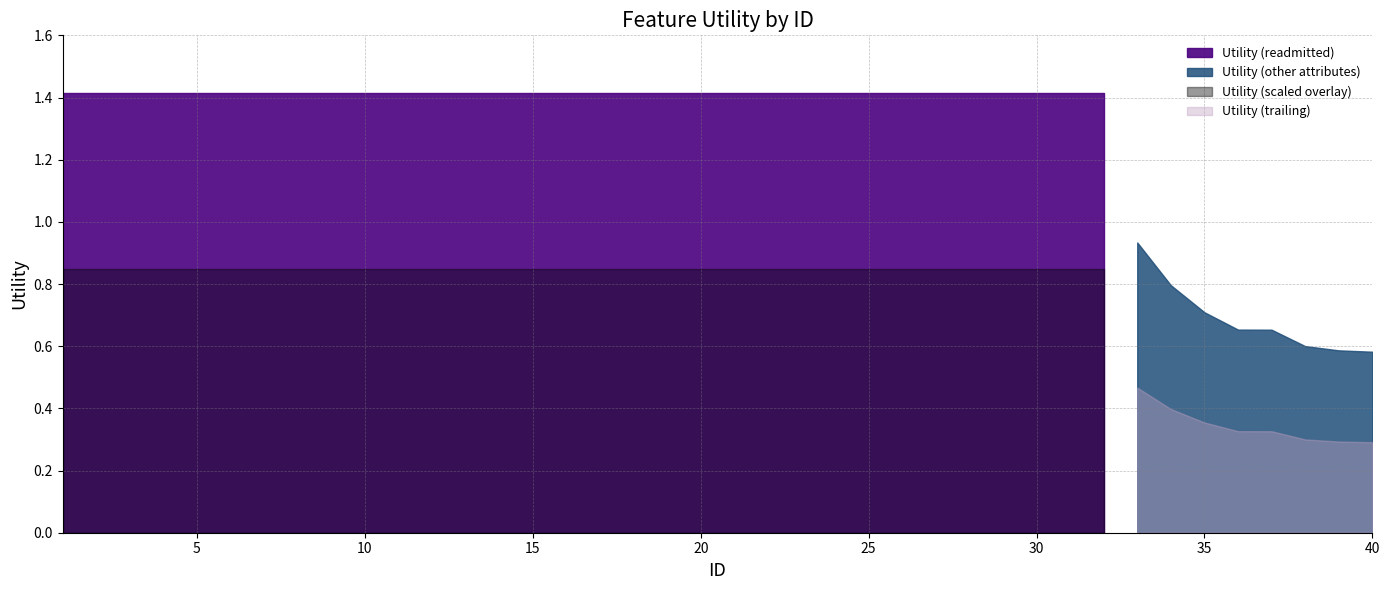

True or false: the data shows 1.9 at 5.

False